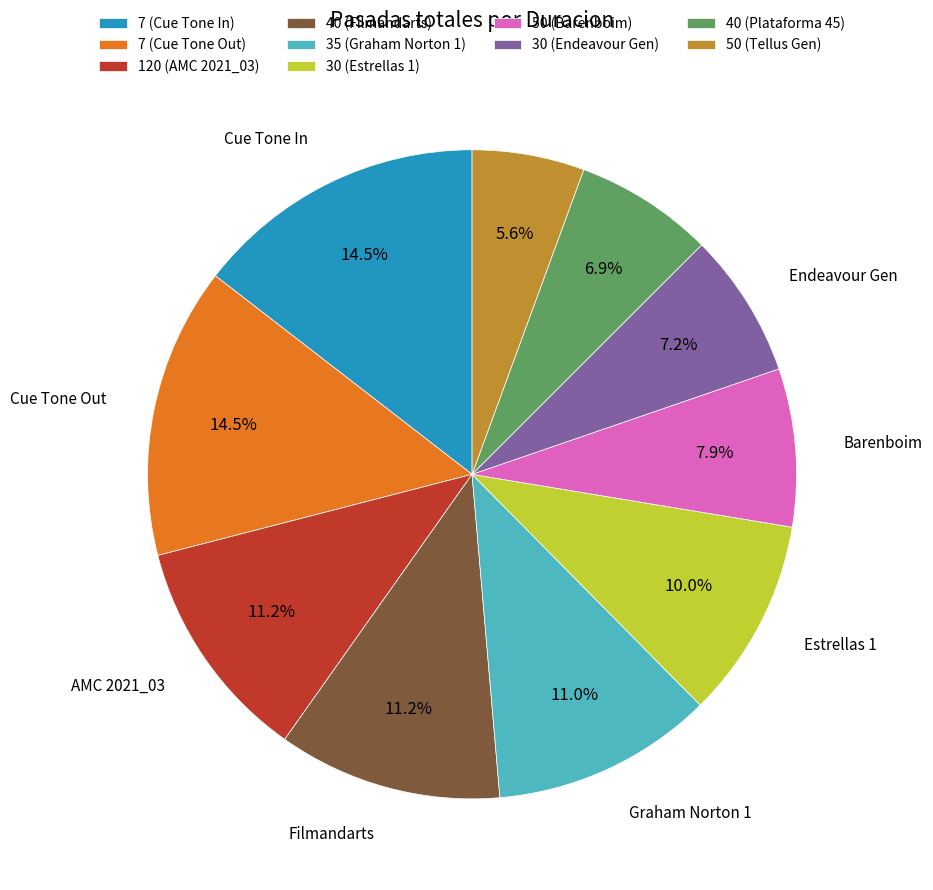

How much of the chart is everything except 40 (Filmandarts)?

88.8%